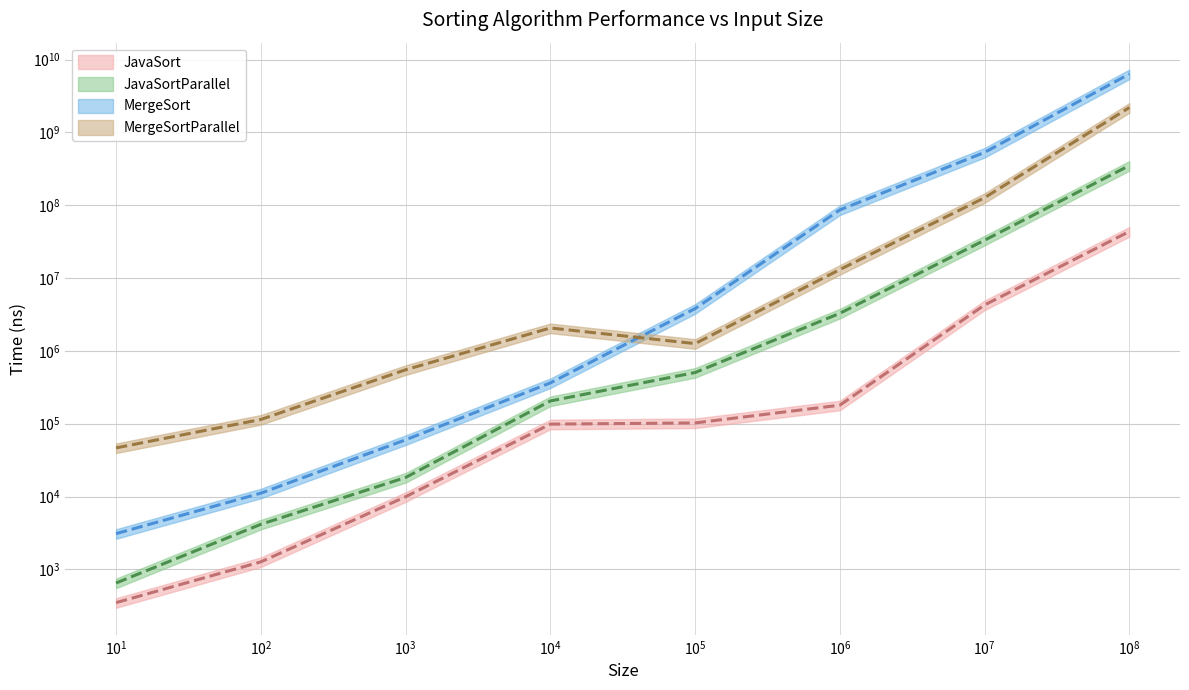

True or false: MergeSort and JavaSort intersect in this chart.

False